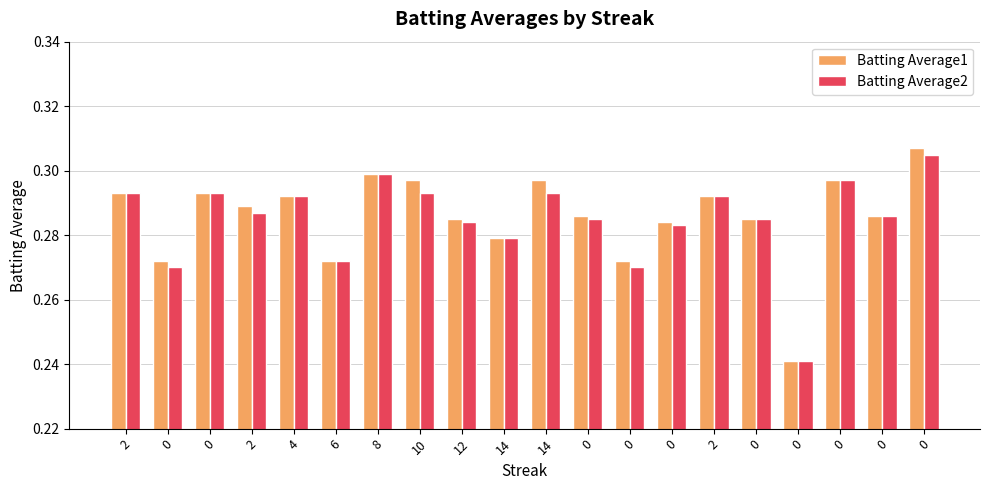

How many data points does each series have?

20